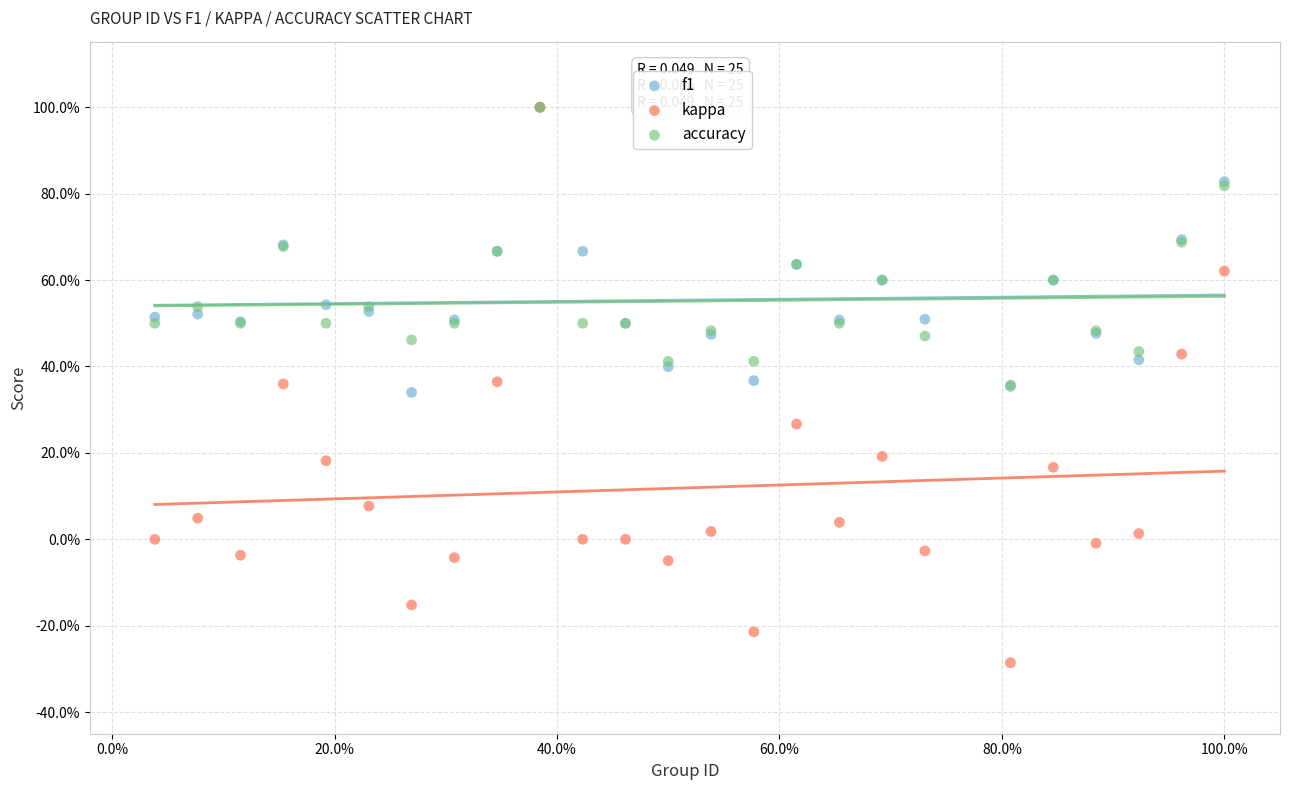

What are all the series names shown in the legend?

f1, kappa, accuracy